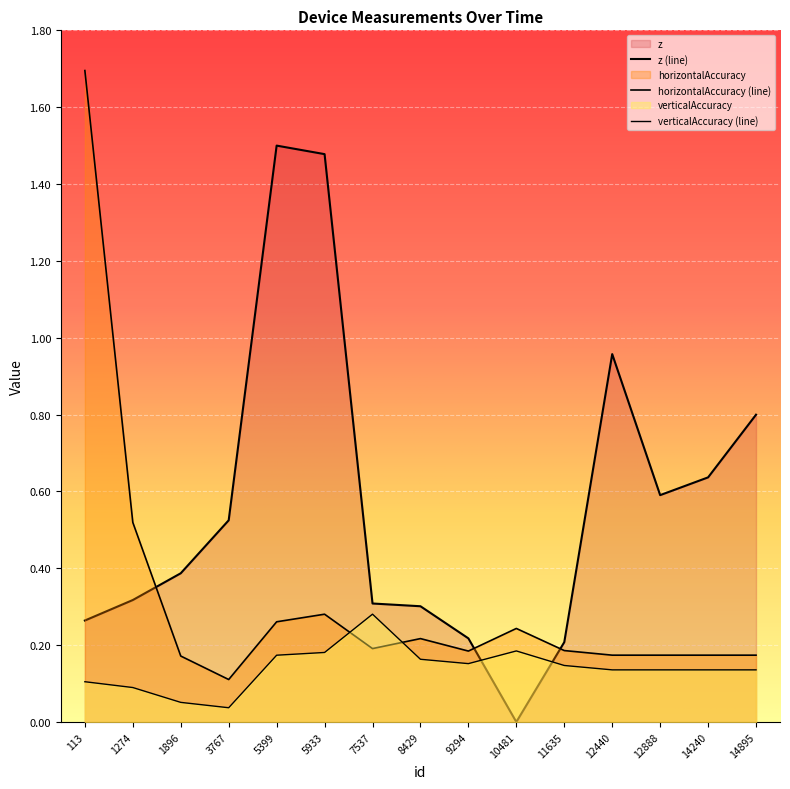

Reading right to left, what are all the values shown in this chart?

horizontalAccuracy: 0.2	0.2	0.2	0.2	0.2	0.2	0.2	0.2	0.2	0.3	0.3	0.1	0.2	0.5	1.7
verticalAccuracy: 0.1	0.1	0.1	0.1	0.1	0.2	0.2	0.2	0.3	0.2	0.2	0.0	0.1	0.1	0.1
z: 0.8	0.6	0.6	1.0	0.2	0.0	0.2	0.3	0.3	1.5	1.5	0.5	0.4	0.3	0.3